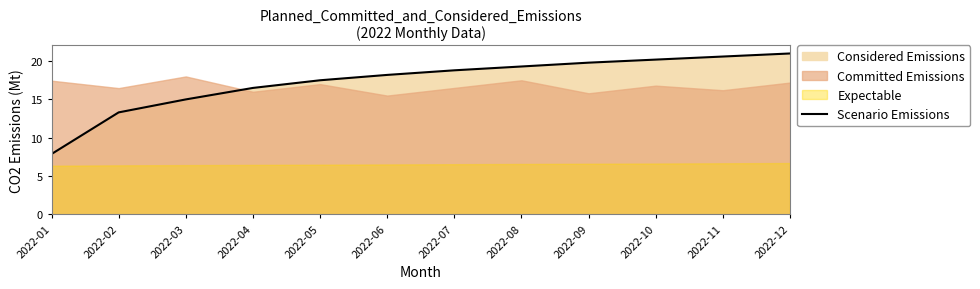

What is the change in value from 2022-03 to 2022-05?

+2.5